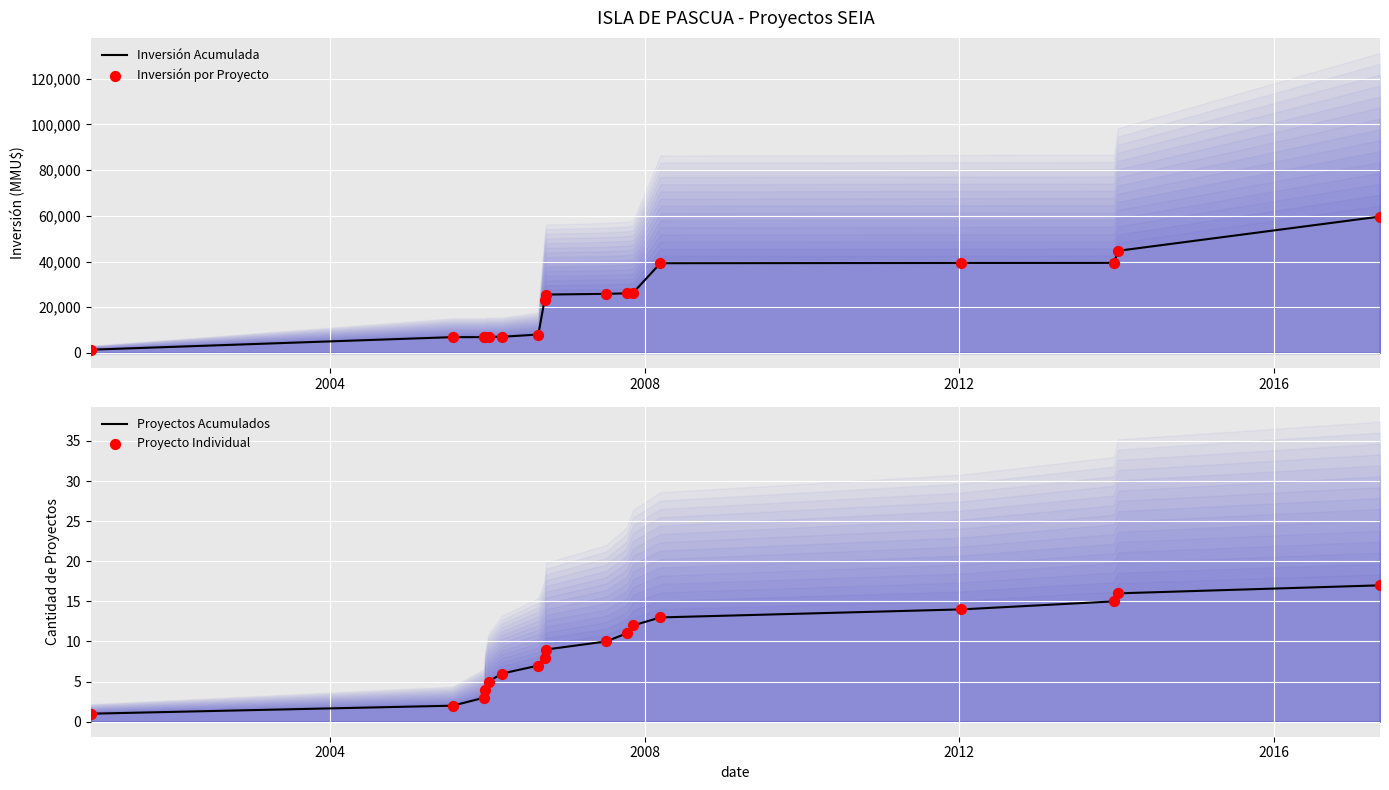

What is the maximum value for Inversión Acumulada?

59701